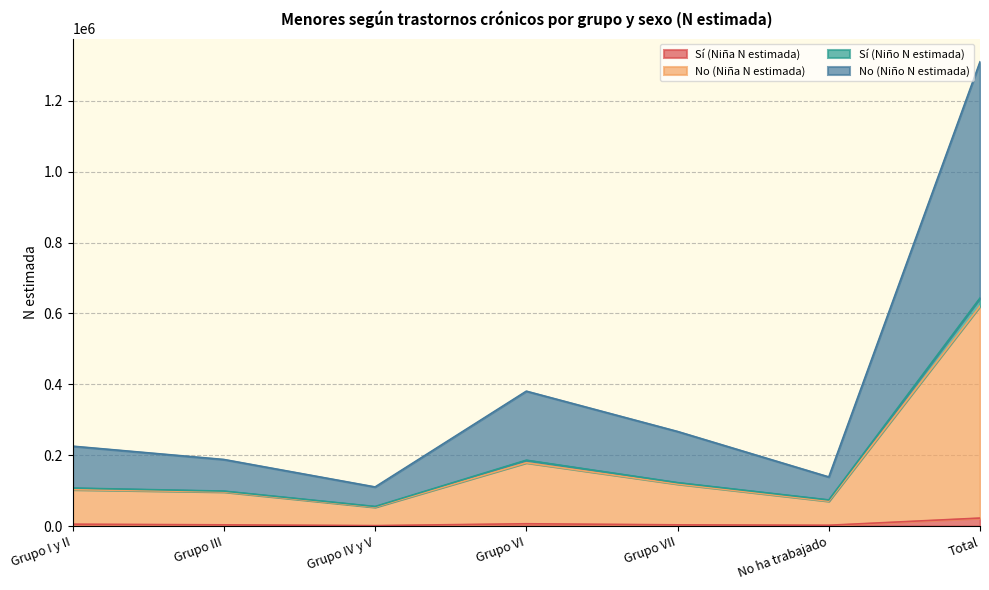

At Grupo I y II, list the series in order from smallest to largest.

Sí (Niña N estimada), No (Niña N estimada), Sí (Niño N estimada), No (Niño N estimada)